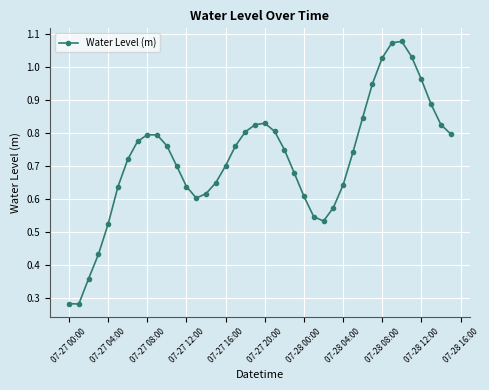

What is the sum of all values?

28.8